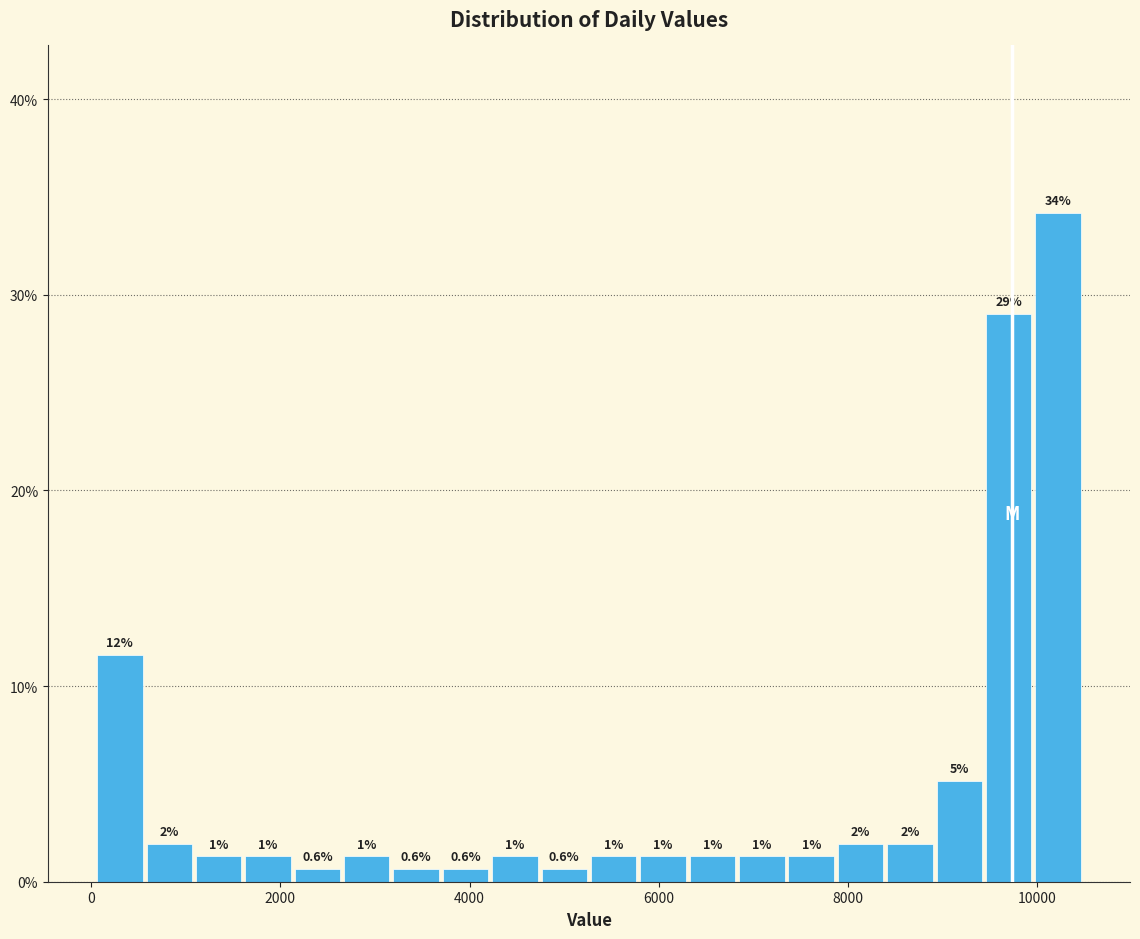

Read against the x-axis, roughly where is the centre of the tallest bar?

10200